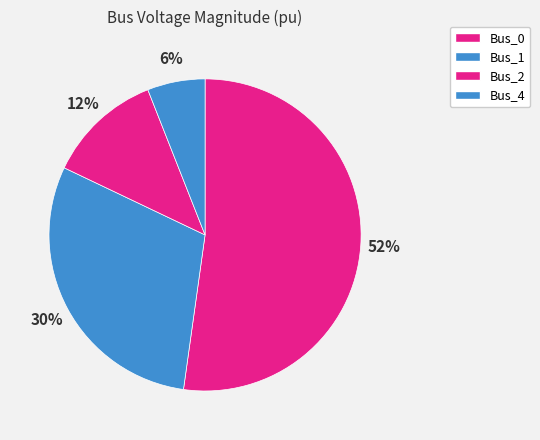

Count the number of slices in the pie.

4